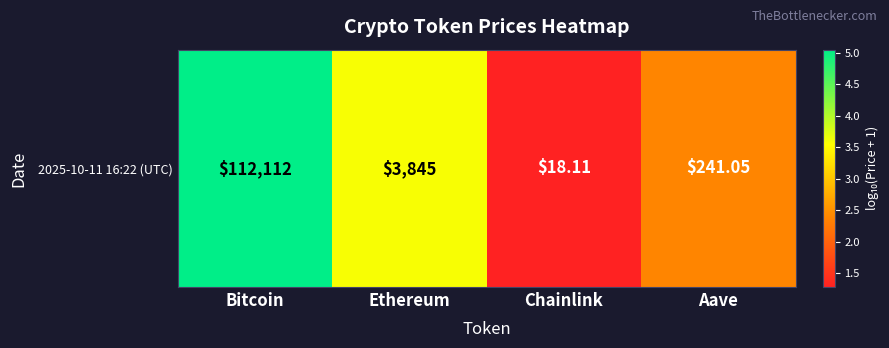

Reading left to right, what are all the values shown in this chart?

5.0	3.6	1.3	2.4